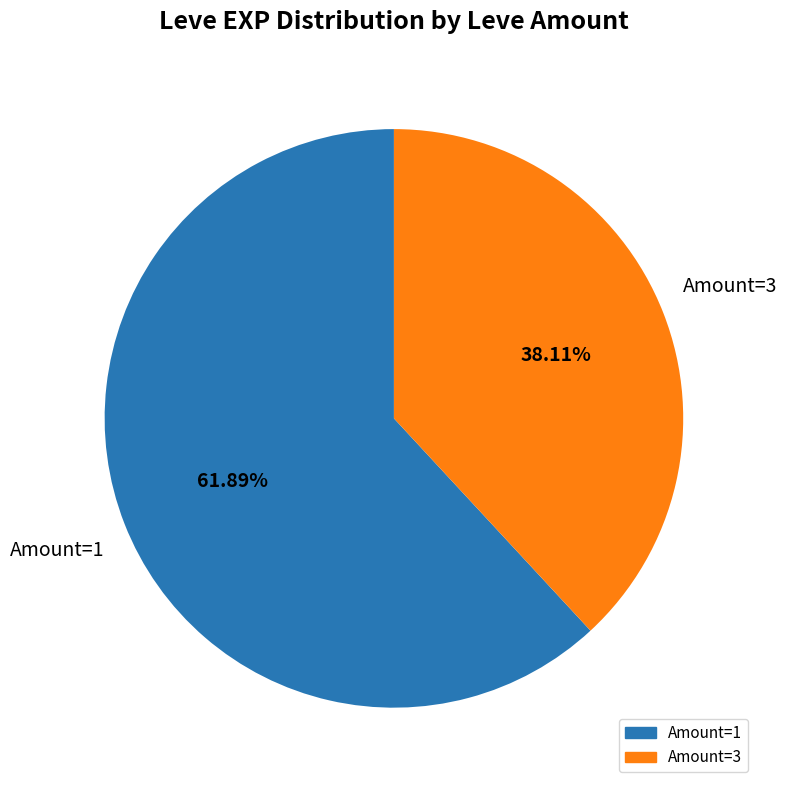

Does any single category account for the majority?

Yes